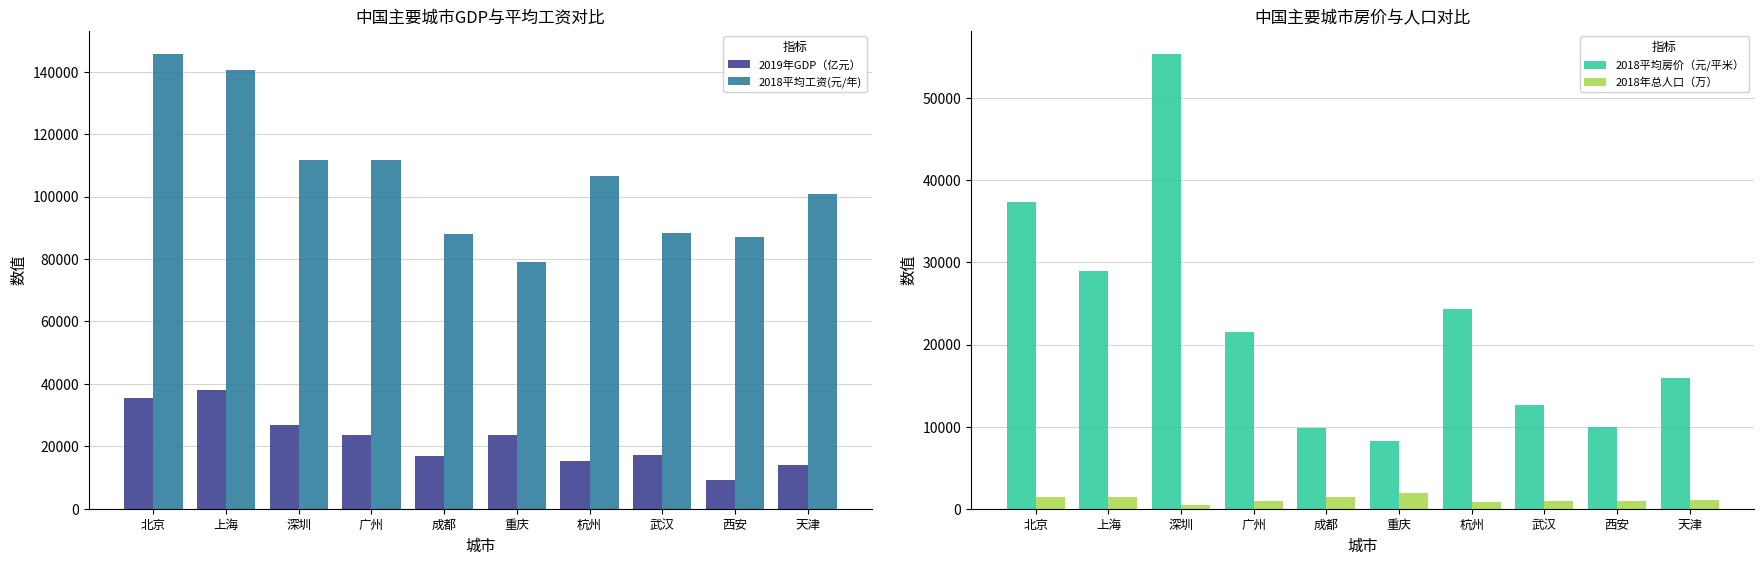

Rank the series by their maximum value, from highest to lowest.

2018平均工资(元/年), 2018平均房价（元/平米）, 2019年GDP（亿元）, 2018年总人口（万）